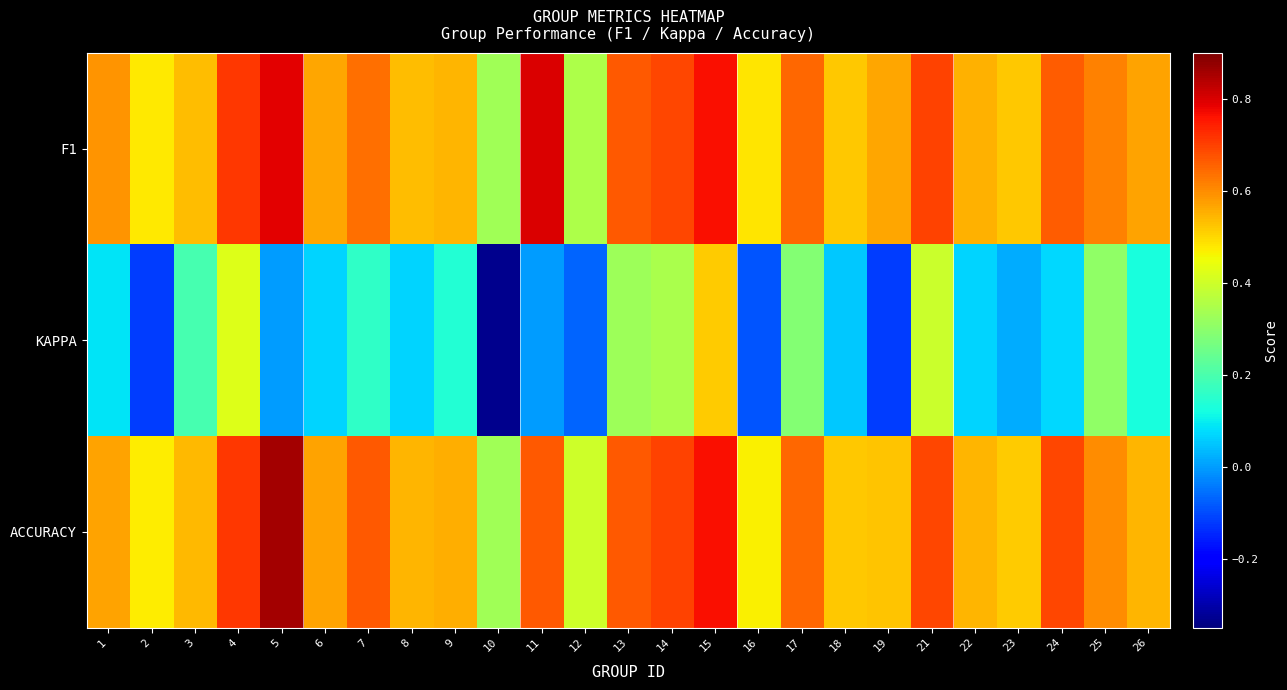

At how many categories does at least one series exceed 0?

25